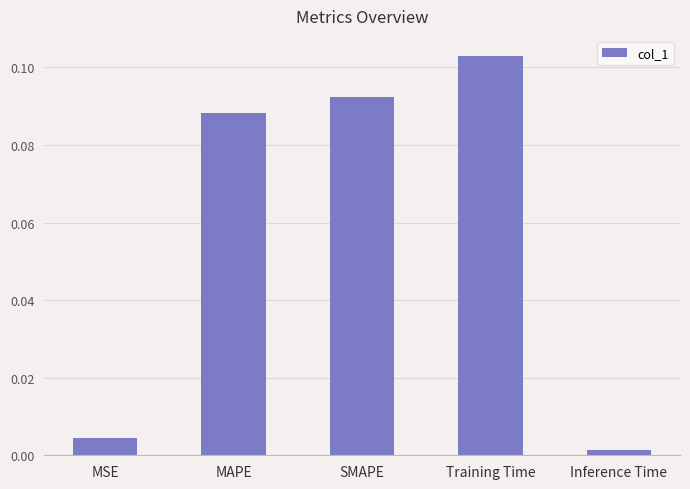

Where is the data nearest to the value 0?

Inference Time